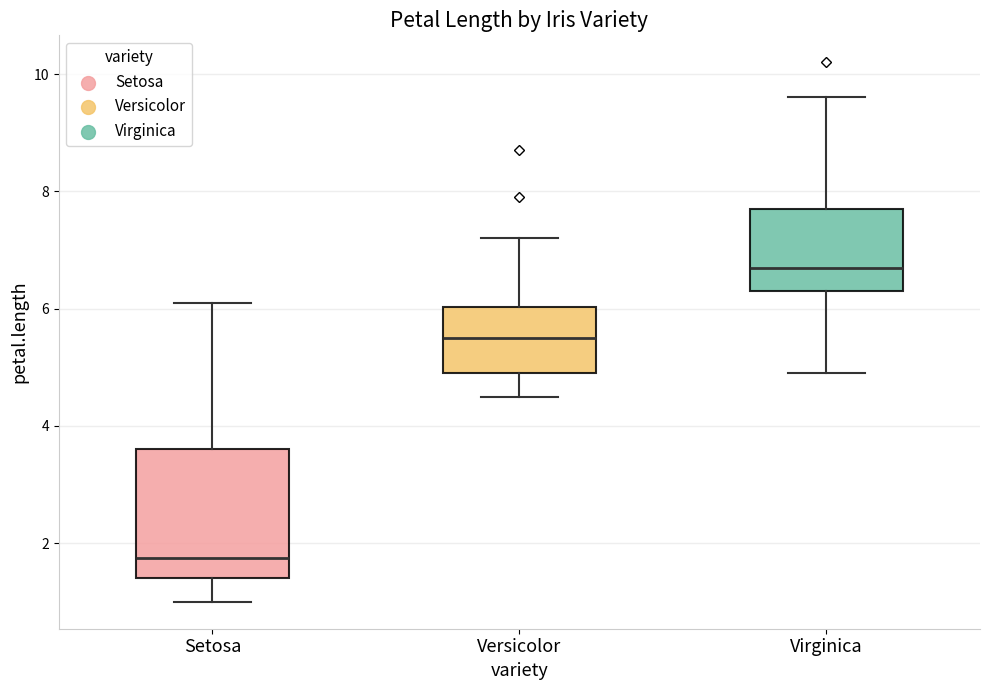

Which box has the lowest median line?

Setosa